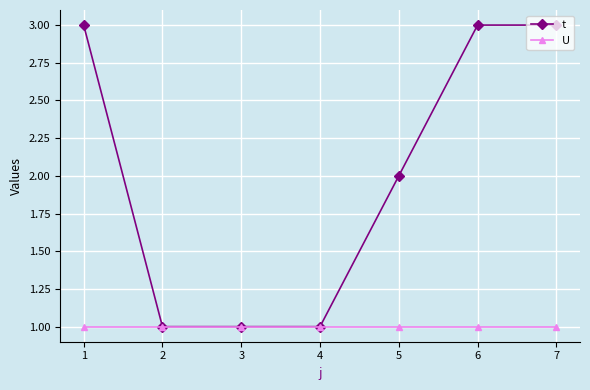

What is the total value across all series at 4?

2